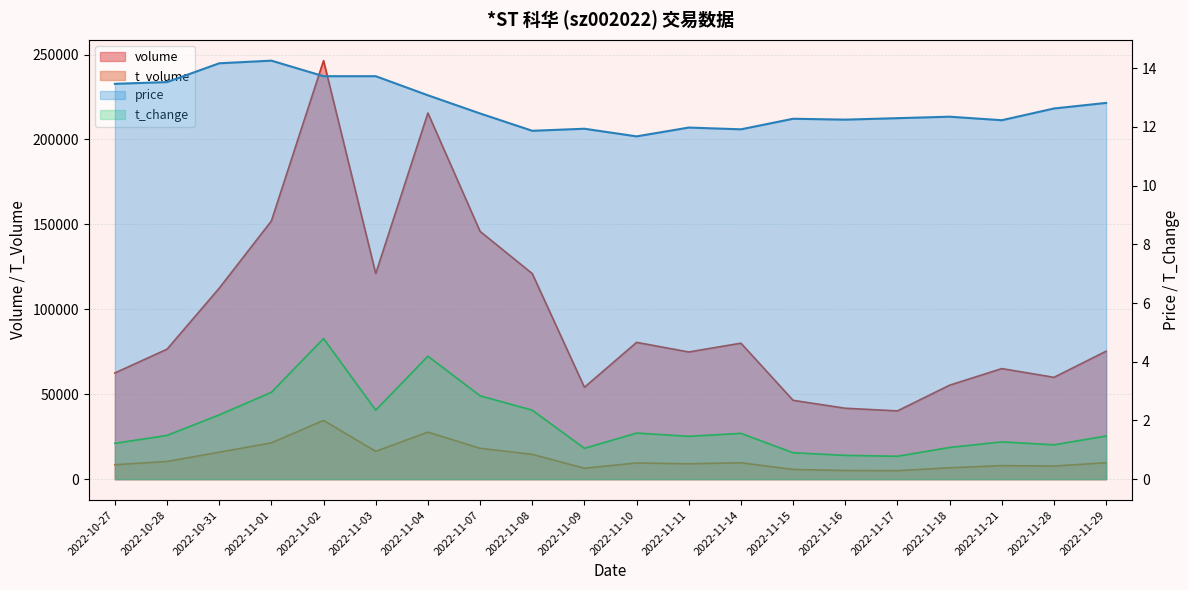

True or false: t_volume and volume cross at least once.

False